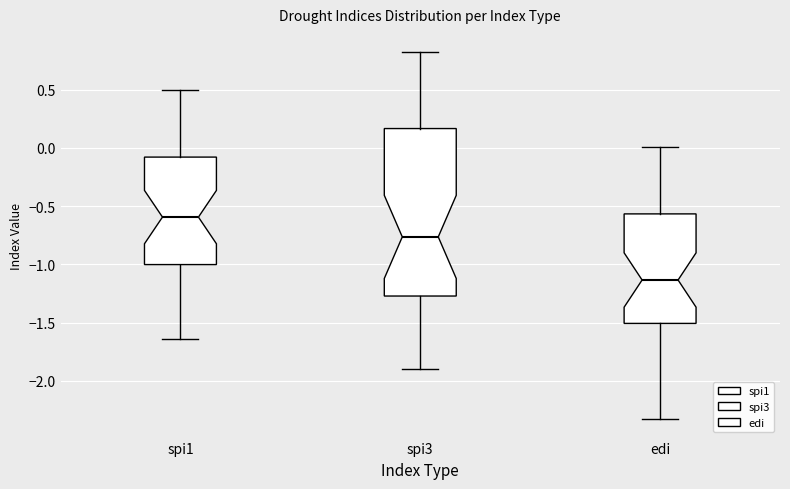

Which box's median line is the lowest?

edi